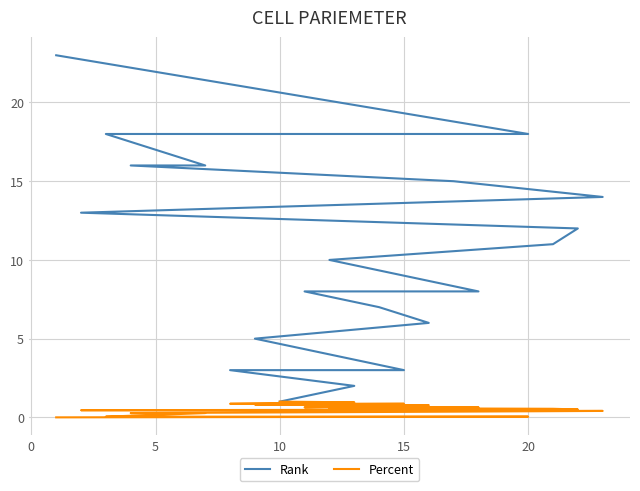

What is the difference between the second highest and minimum values in the Percent series?

1.0